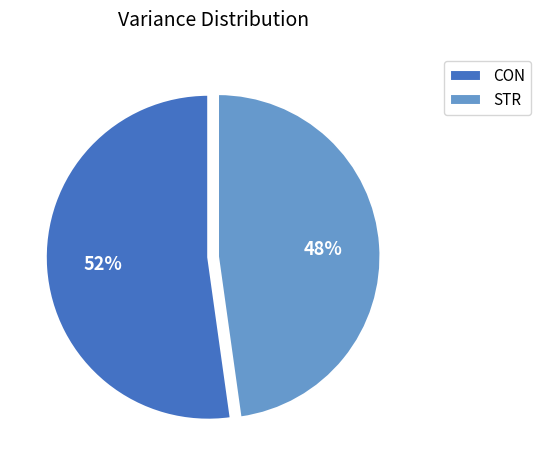

Do CON and STR together represent more than half of the pie?

Yes